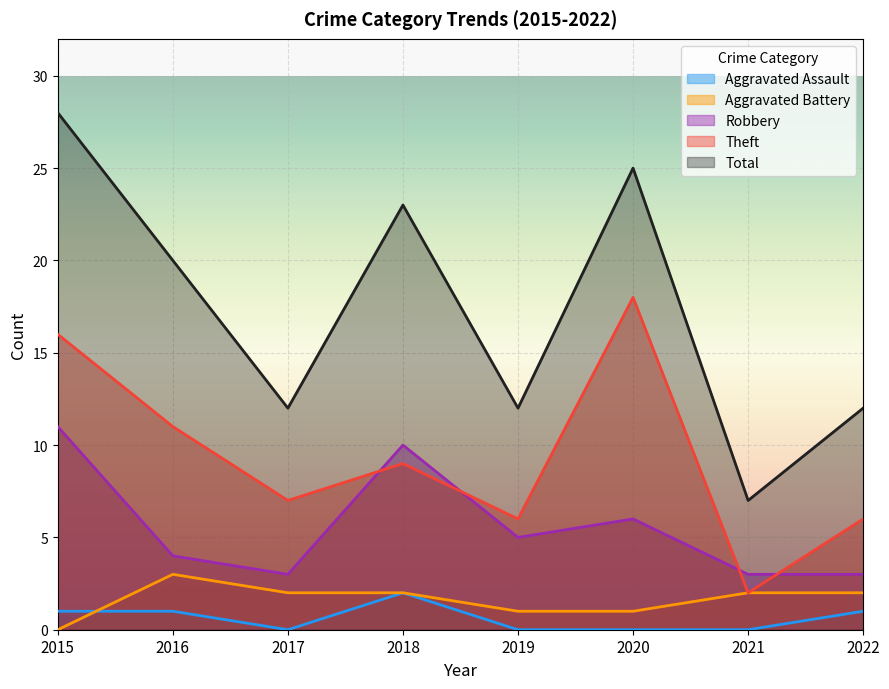

Is the value of Aggravated Assault at 2016 greater than the value of Total at 2020?

No